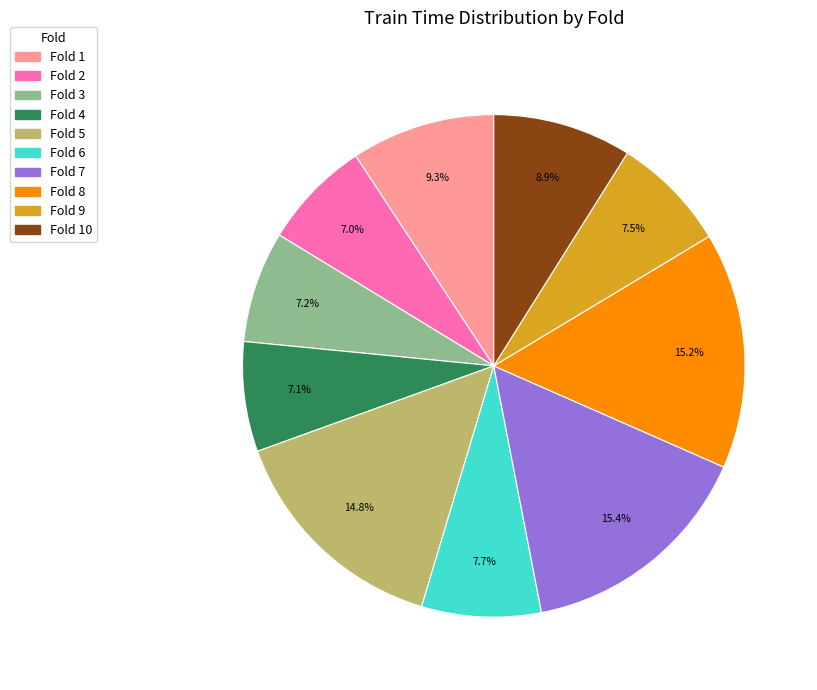

What is the total percentage of Fold 8 and Fold 6?

22.9%